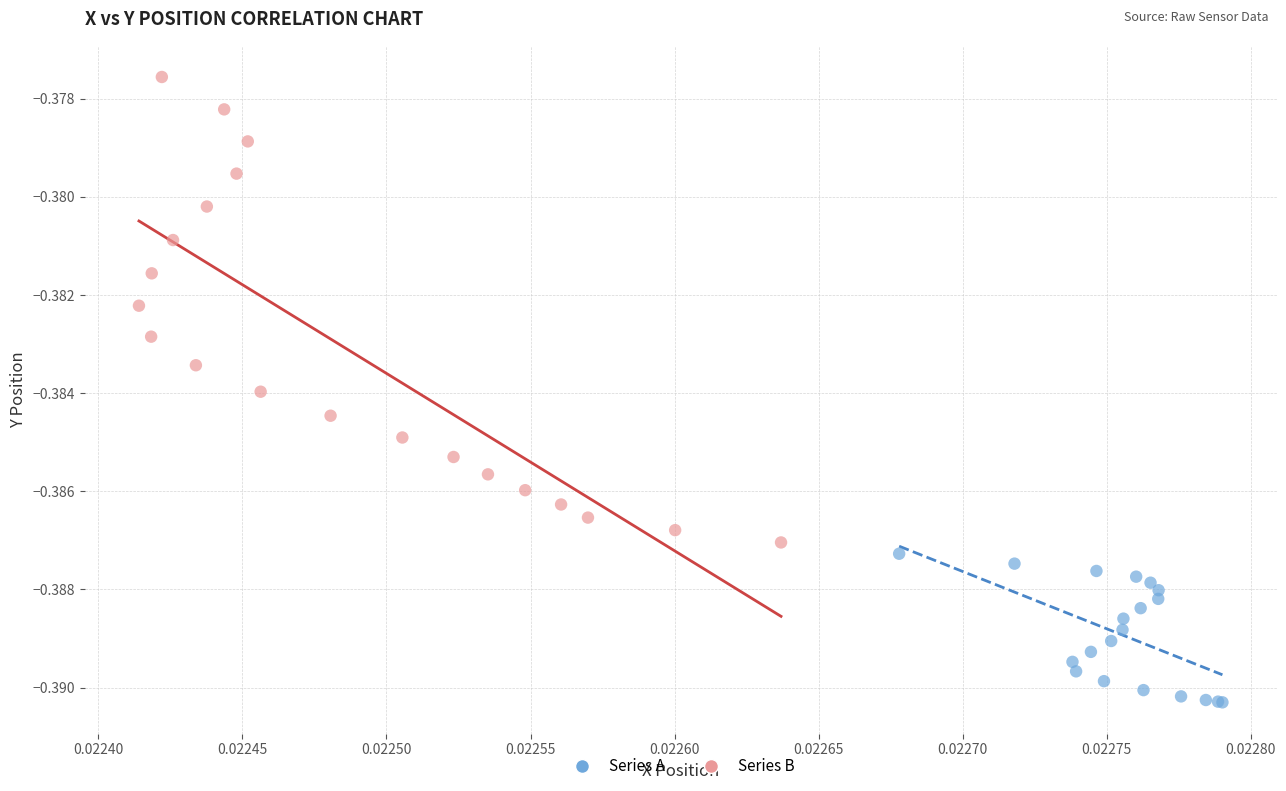

What are all the series names shown in the legend?

Series A, Series B